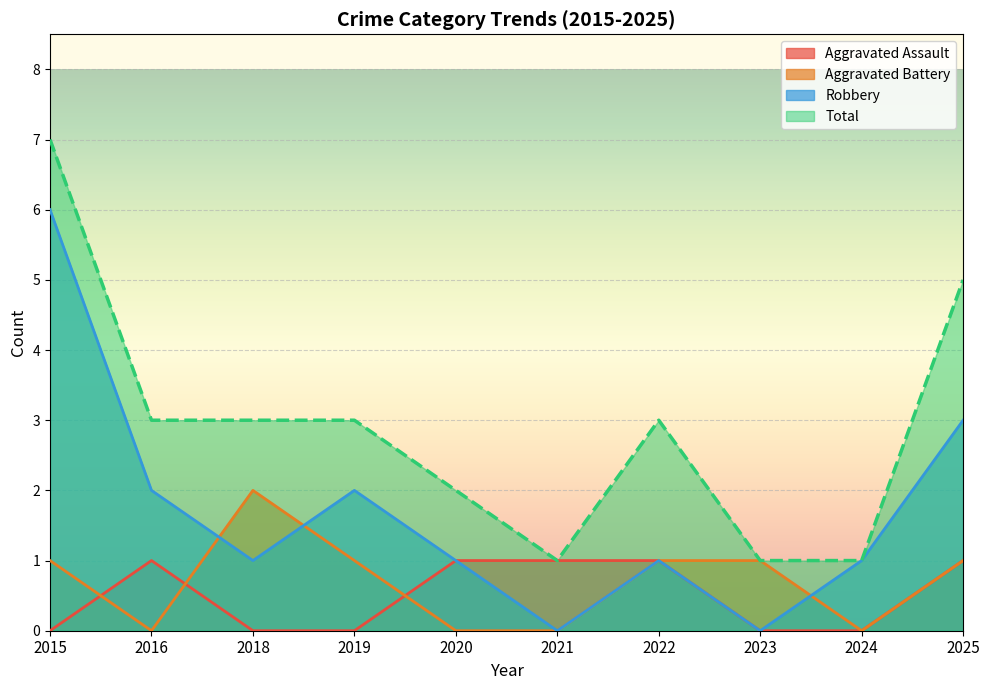

What is the difference between the Total values at 2019 and 2021?

2